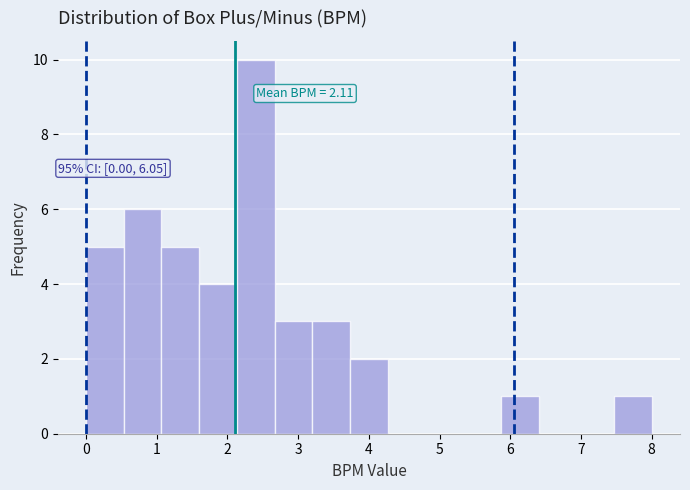

Over which range of the x-axis is the bar tallest?

2.1 to 2.7